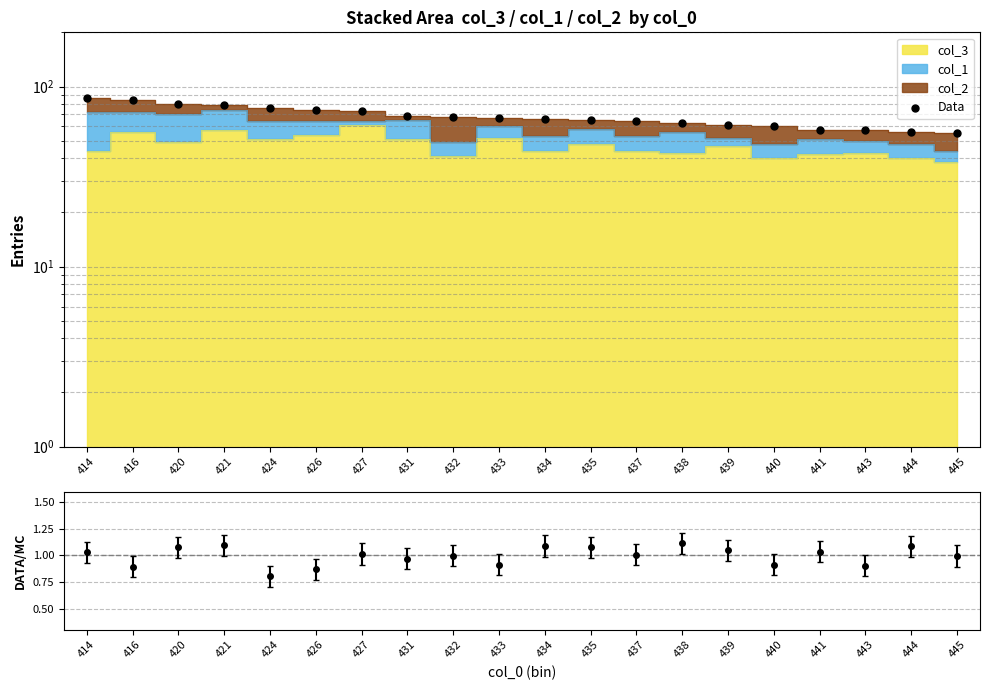

Between 433 and 431, which is larger?

431